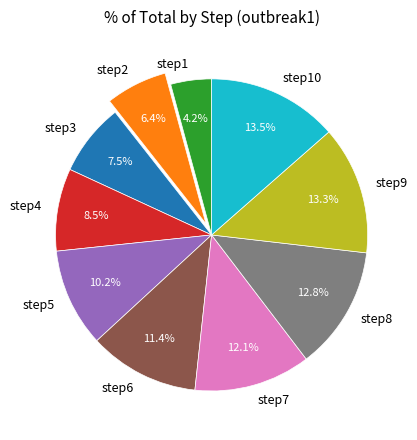

Combined, do step4 and step9 account for over 50%?

No